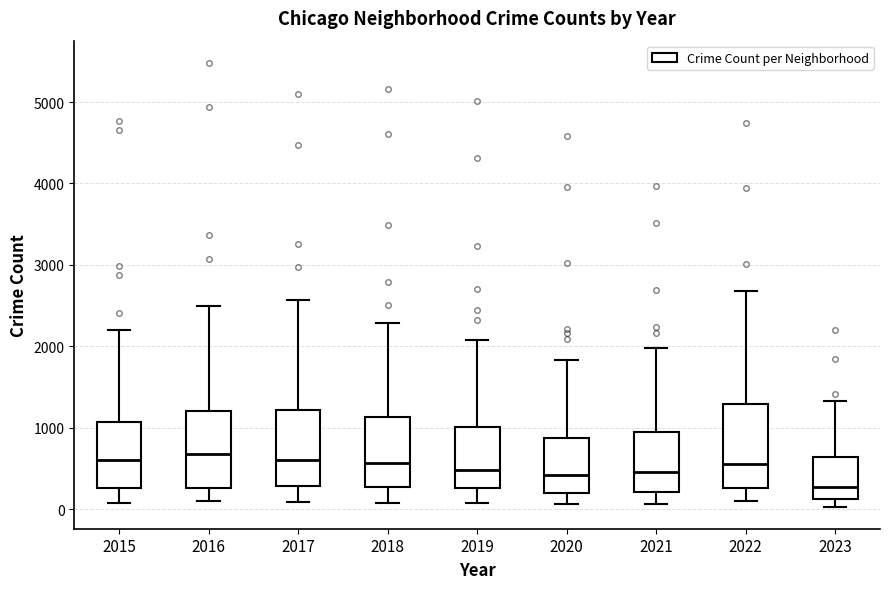

Where is the lower edge of the box at x = 2020 on the y-axis? The values are not printed on the chart, so give them approximately, as read against the axis.

200